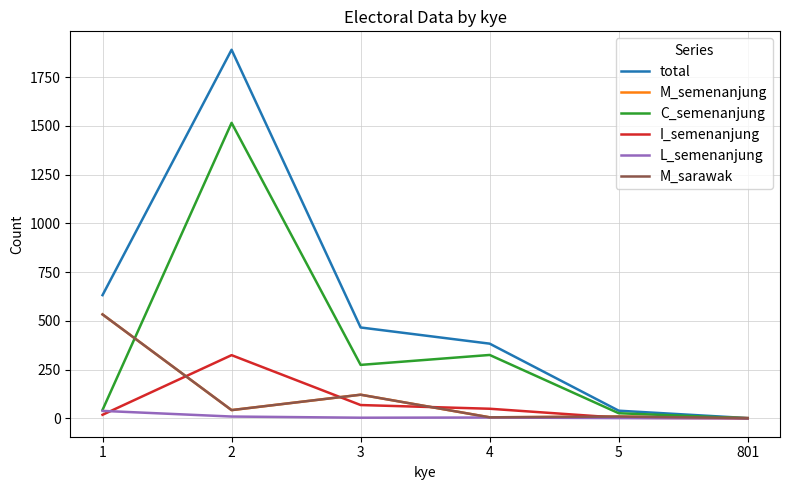

What is the difference between the M_sarawak values at 801 and 2?

41